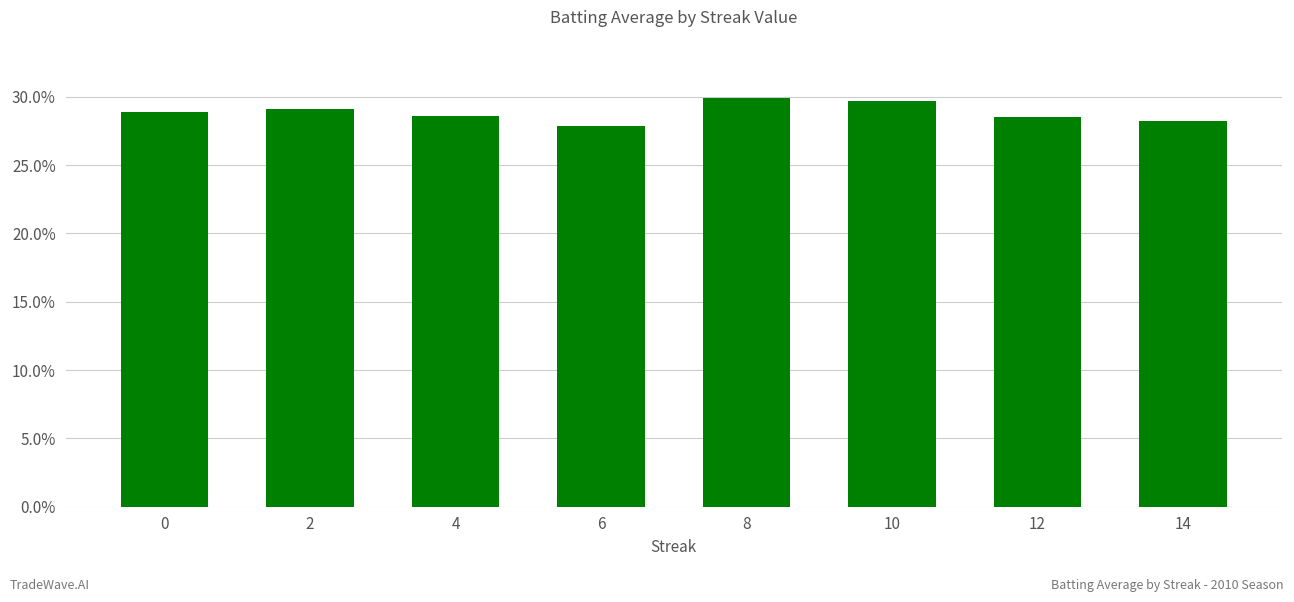

Where is the data nearest to the value 0?

6